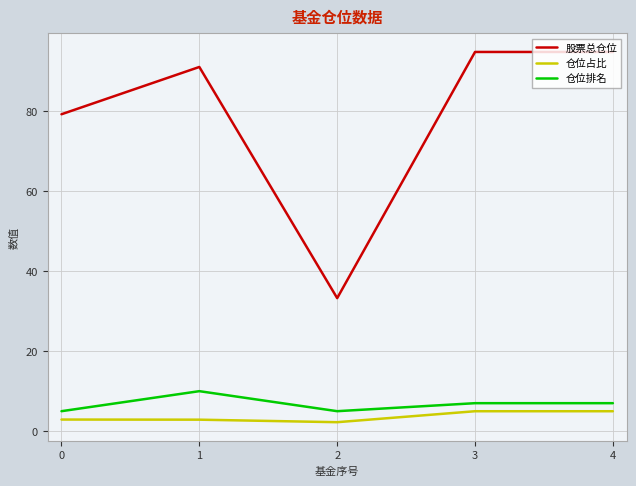

What is the difference between the second highest and minimum values in the 股票总仓位 series?

61.5